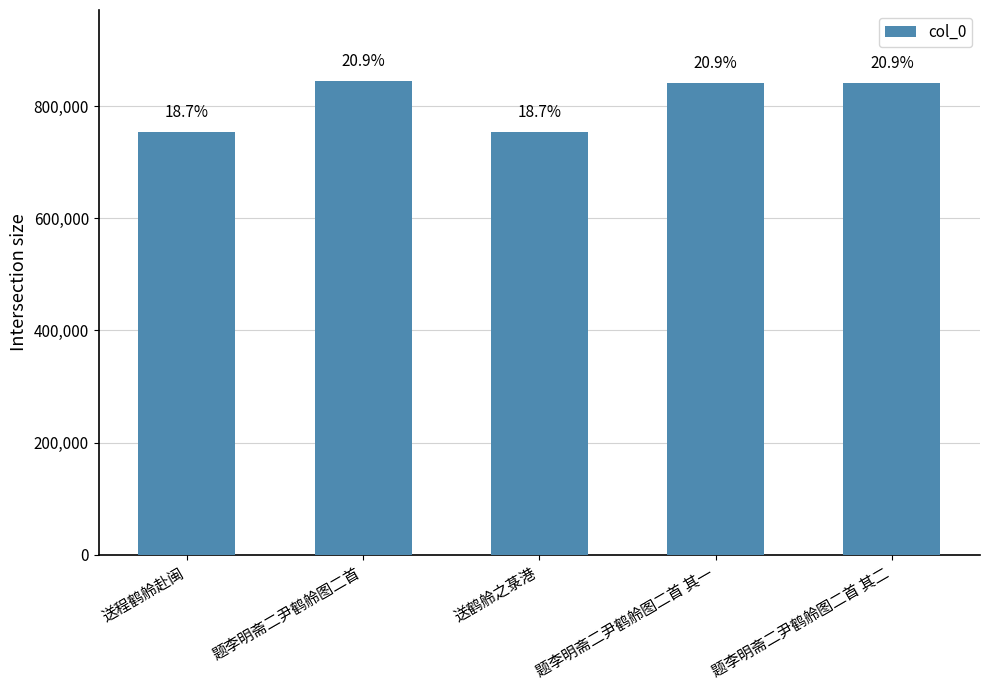

Are the bars grouped side by side (vs. stacked)?

No